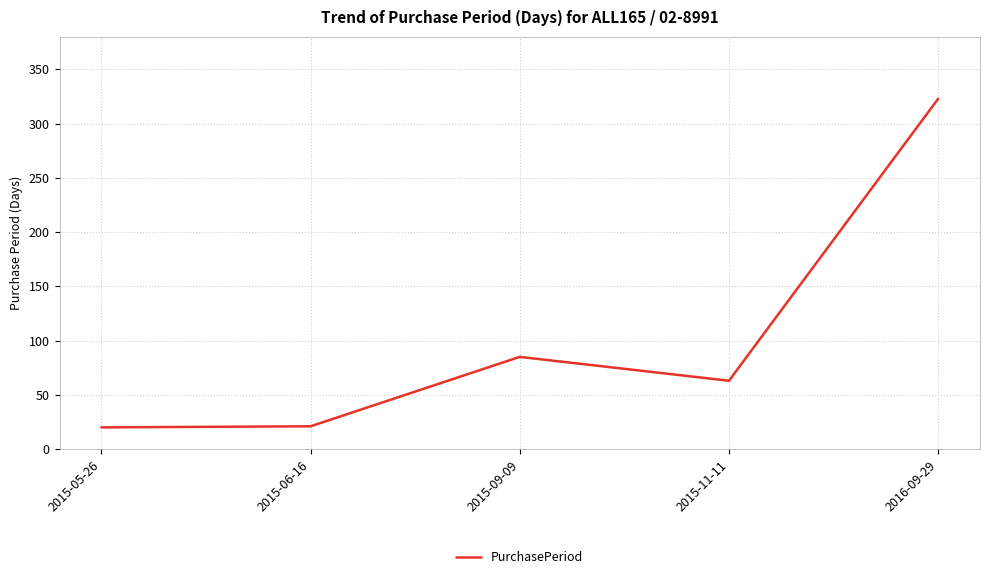

At which label does the data first exceed 63?

2015-09-09